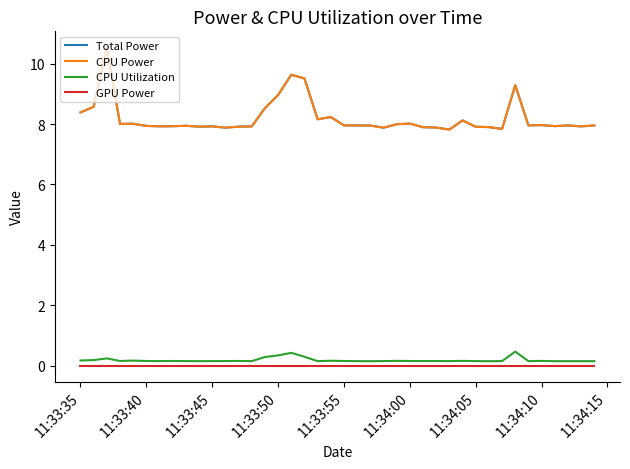

True or false: Total Power has more than 1 interior local peaks.

True